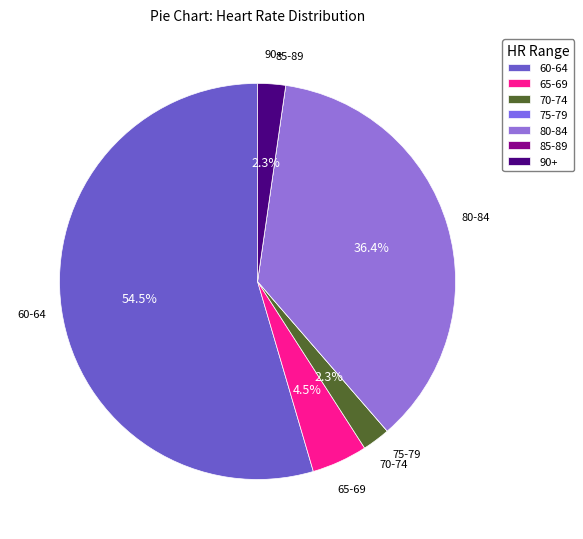

Which has a higher value, 60-64 or 90+?

60-64